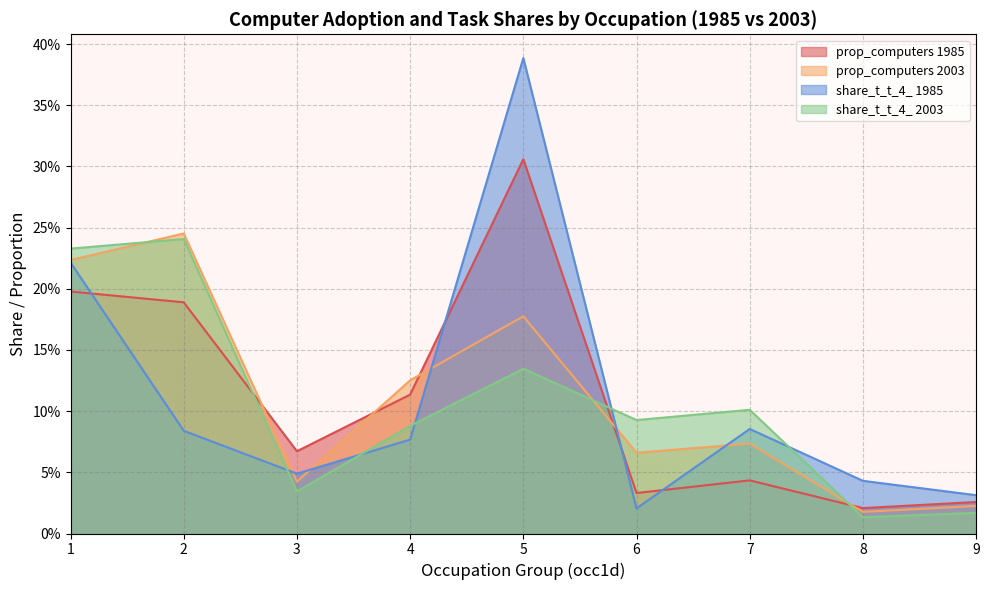

Does the chart have visible grid lines?

Yes